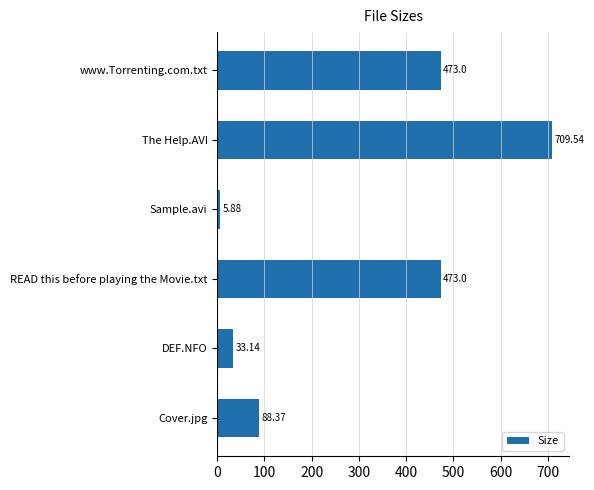

What is the difference between the maximum and minimum values?

703.7